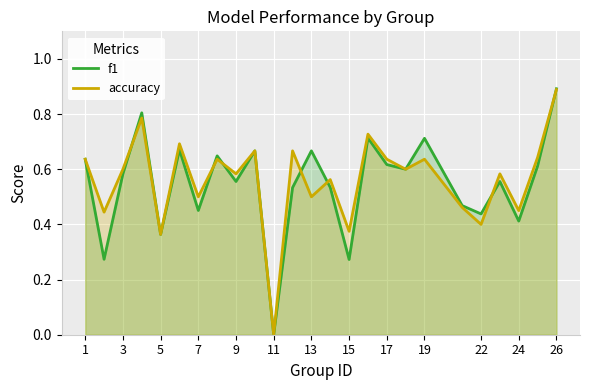

Is the value of accuracy at 24 greater than the value of f1 at 13?

No